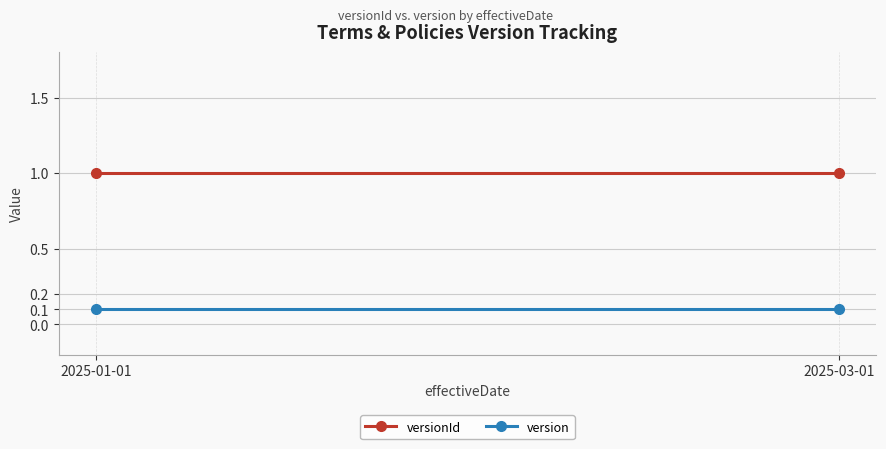

Rank the series by their maximum value, from lowest to highest.

version, versionId